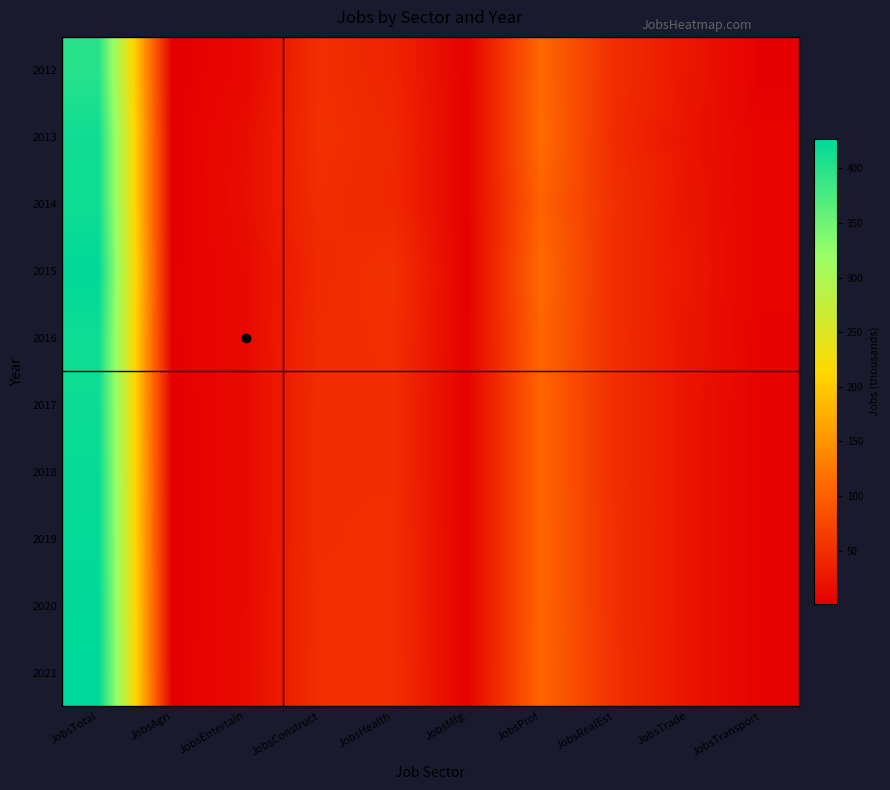

What is the difference between the highest and lowest values at JobsTotal?

28